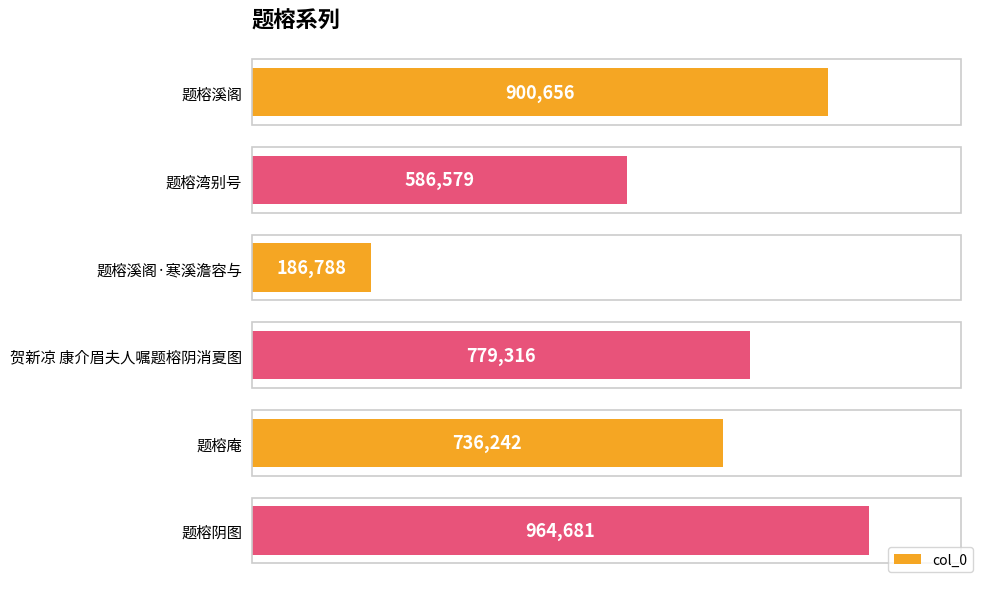

What is the sum of all values?

4154262